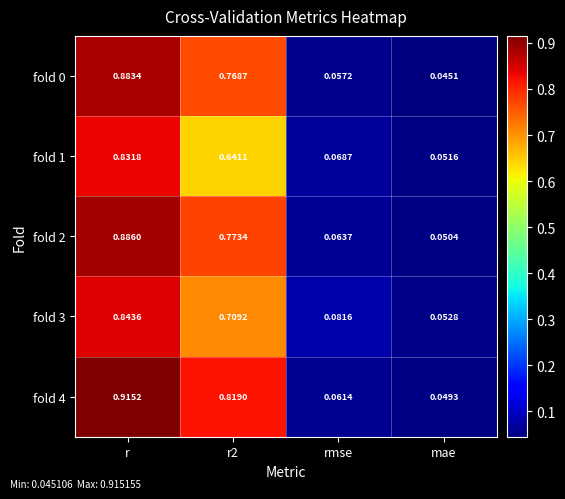

At which category is the sum across all series the highest?

r